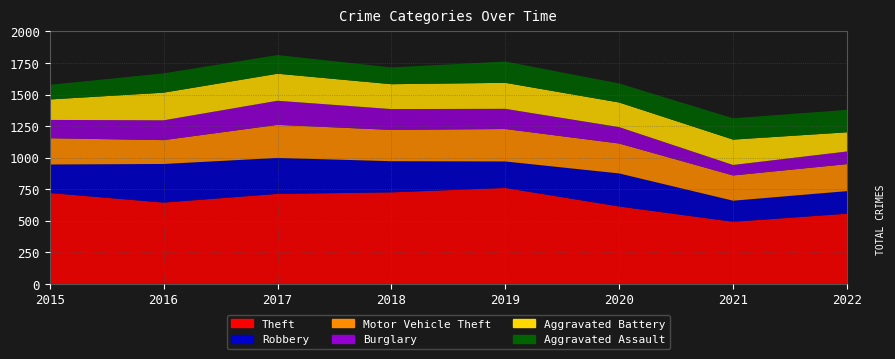

Reading left to right, transcribe all the data shown in this chart.

Theft: 2015=720	2016=644	2017=713	2018=725	2019=760	2020=613	2021=492	2022=556
Robbery: 2015=226	2016=306	2017=285	2018=247	2019=210	2020=262	2021=167	2022=179
Motor Vehicle Theft: 2015=208	2016=189	2017=262	2018=248	2019=257	2020=237	2021=200	2022=214
Burglary: 2015=145	2016=157	2017=191	2018=165	2019=160	2020=130	2021=83	2022=100
Aggravated Battery: 2015=162	2016=219	2017=214	2018=197	2019=206	2020=195	2021=201	2022=152
Aggravated Assault: 2015=116	2016=153	2017=148	2018=133	2019=169	2020=151	2021=169	2022=178